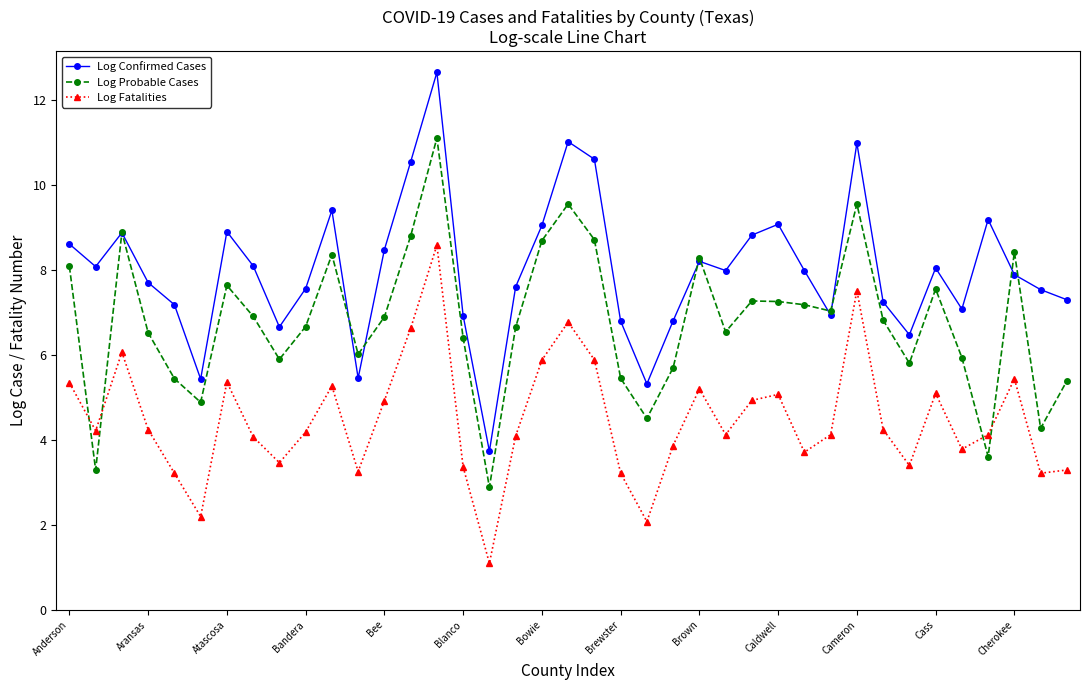

True or false: Log Fatalities and Log Confirmed Cases intersect in this chart.

False